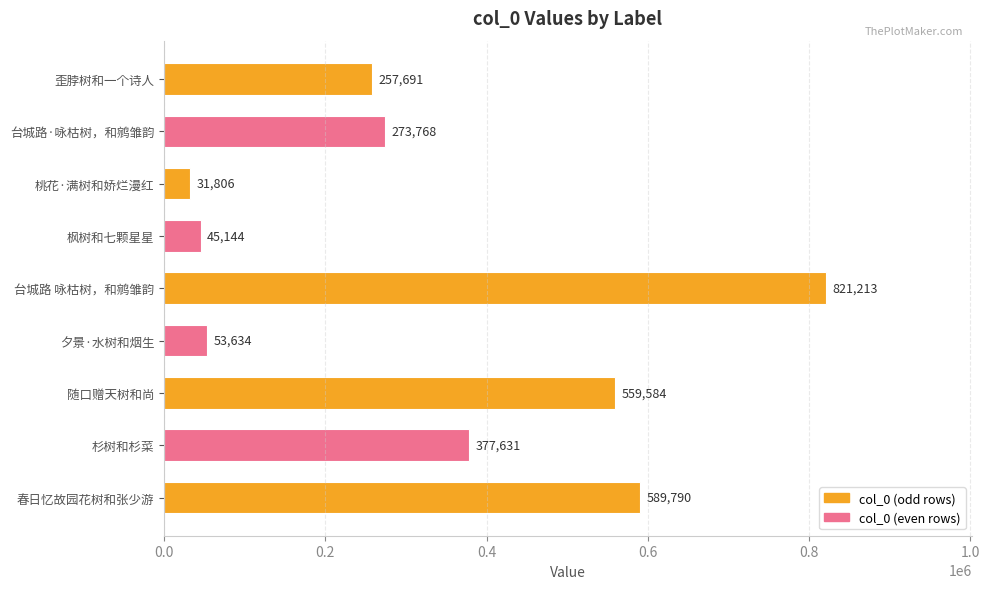

Count the number of categories in the chart.

9